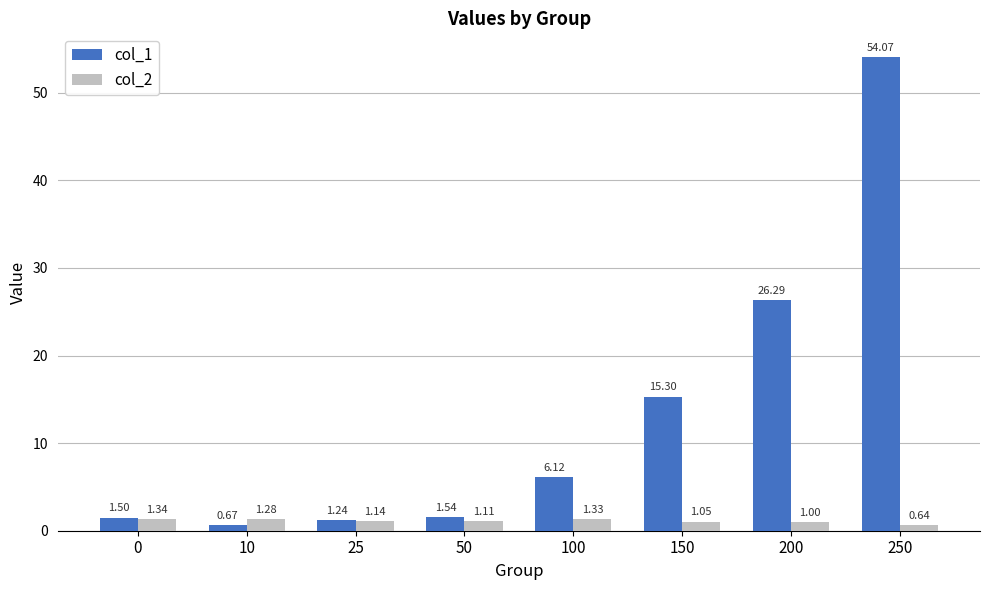

List the series in order of their overall mean, highest first.

col_1, col_2